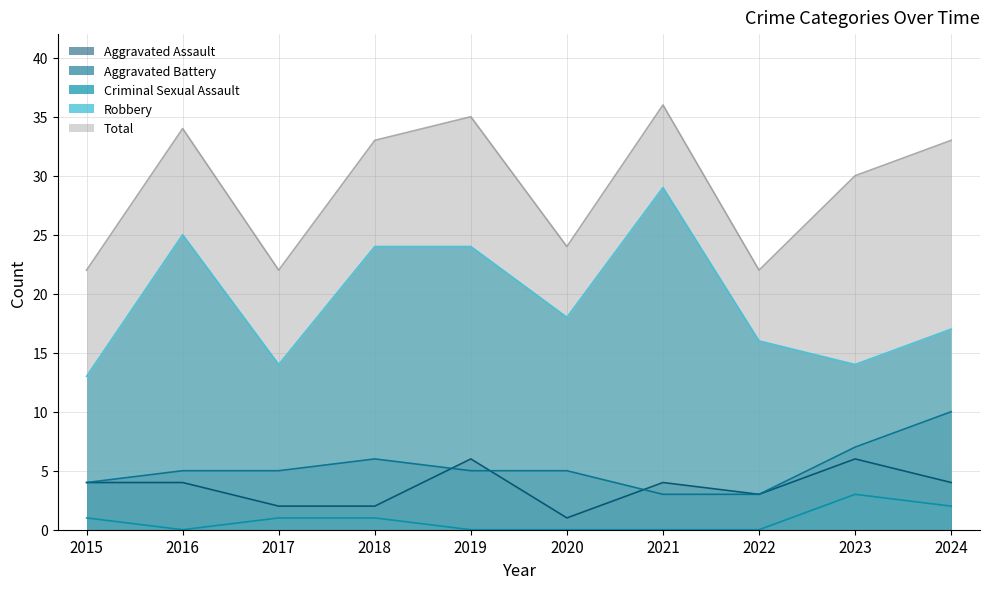

Reading right to left, what are all the values shown in this chart?

Aggravated Assault: 4	6	3	4	1	6	2	2	4	4
Aggravated Battery: 10	7	3	3	5	5	6	5	5	4
Criminal Sexual Assault: 2	3	0	0	0	0	1	1	0	1
Robbery: 17	14	16	29	18	24	24	14	25	13
Total: 33	30	22	36	24	35	33	22	34	22